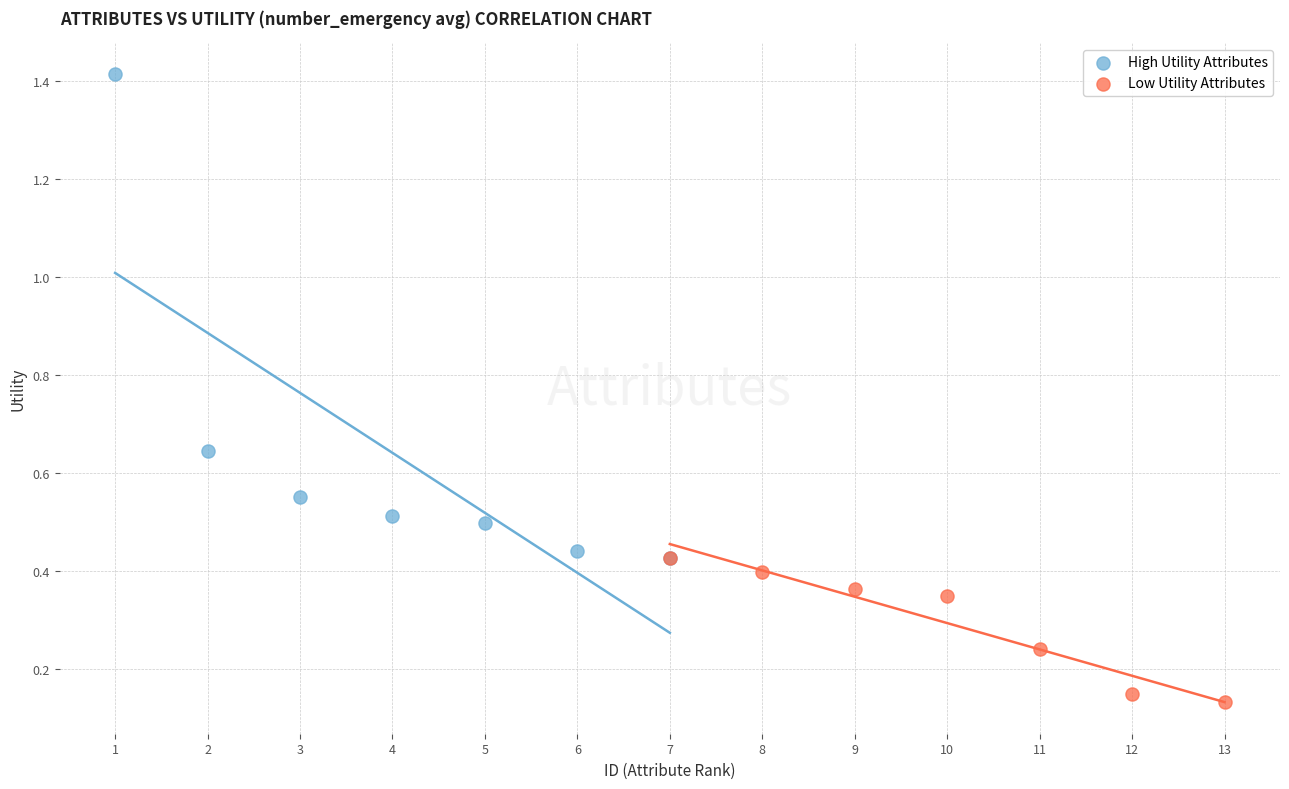

Which series has the widest spread of Y values?

High Utility Attributes